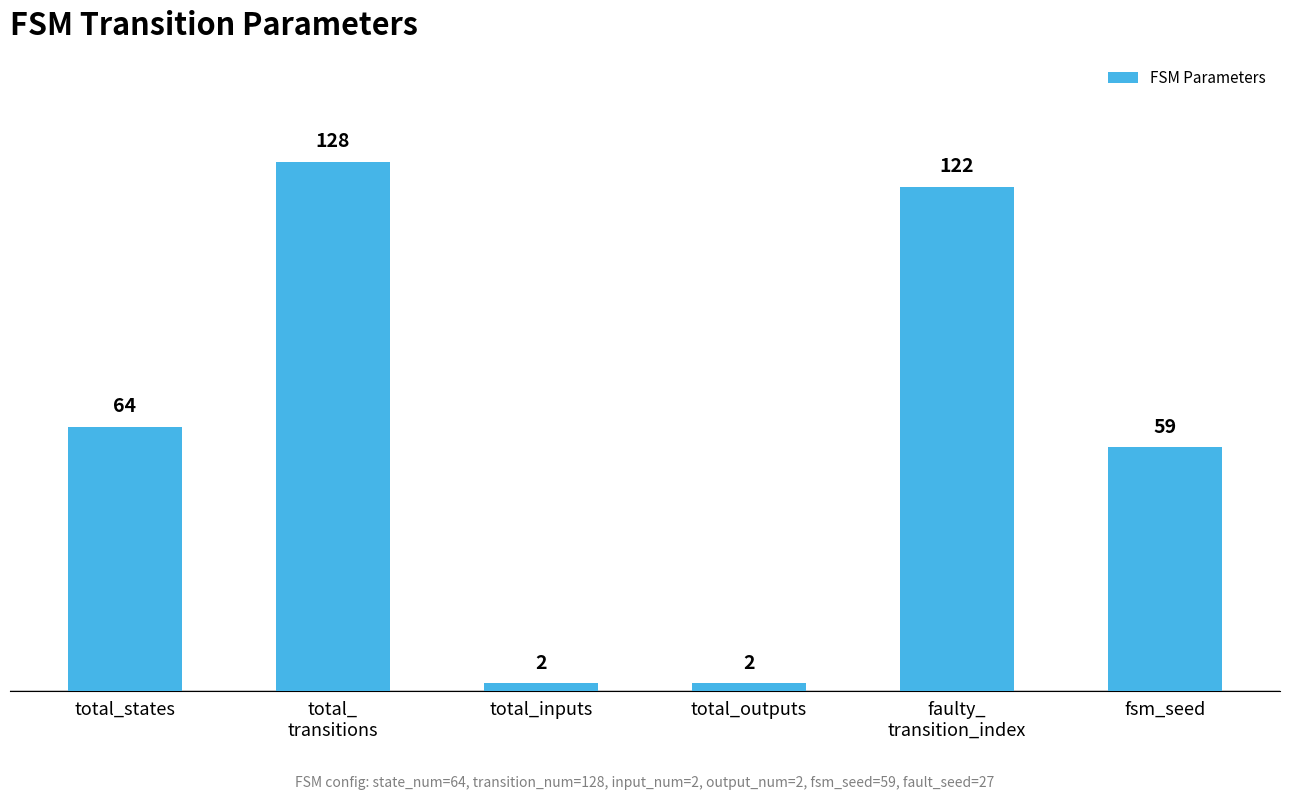

Is it true that the value at fsm_seed is 59?

True